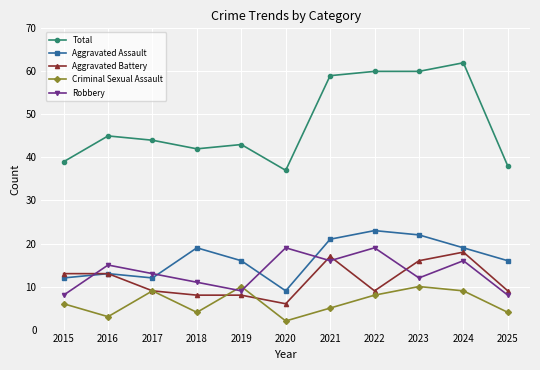

What are all the series names shown in the legend?

Total, Aggravated Assault, Aggravated Battery, Criminal Sexual Assault, Robbery